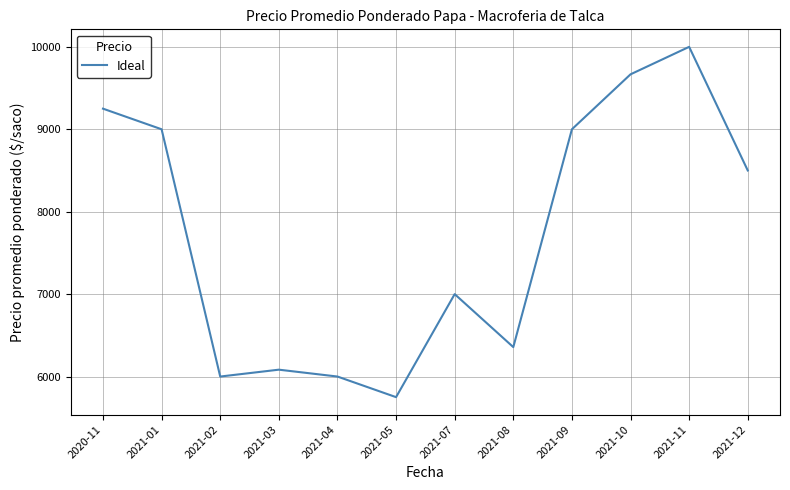

At which category does the chart reach its minimum across all series?

2021-05